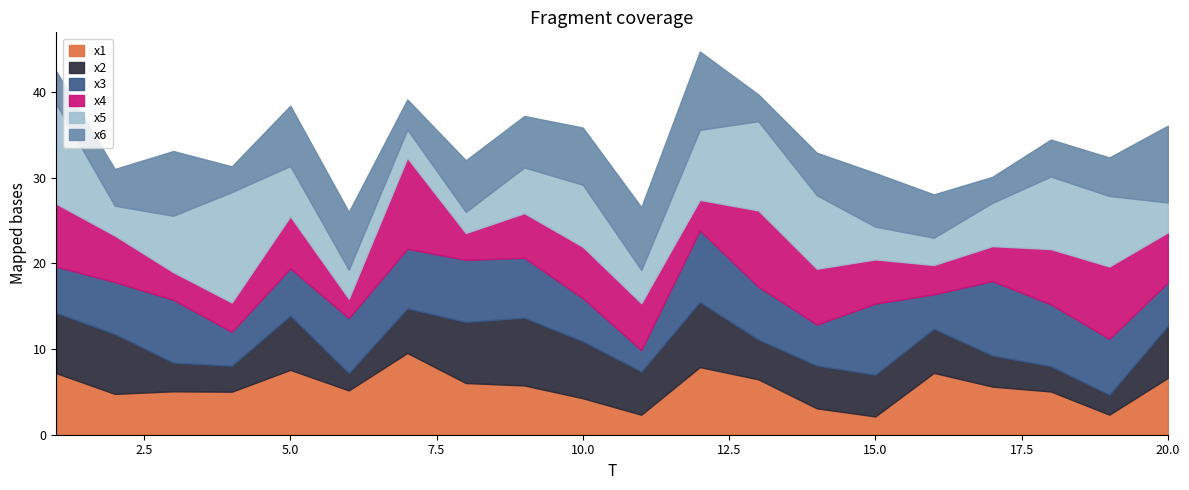

What is the value of the x3 point at the 16th from the left?

4.0